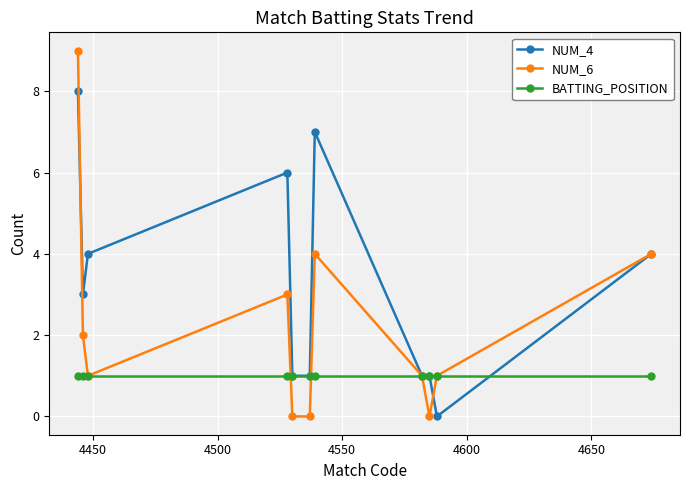

Which series has the largest total across all categories?

NUM_4